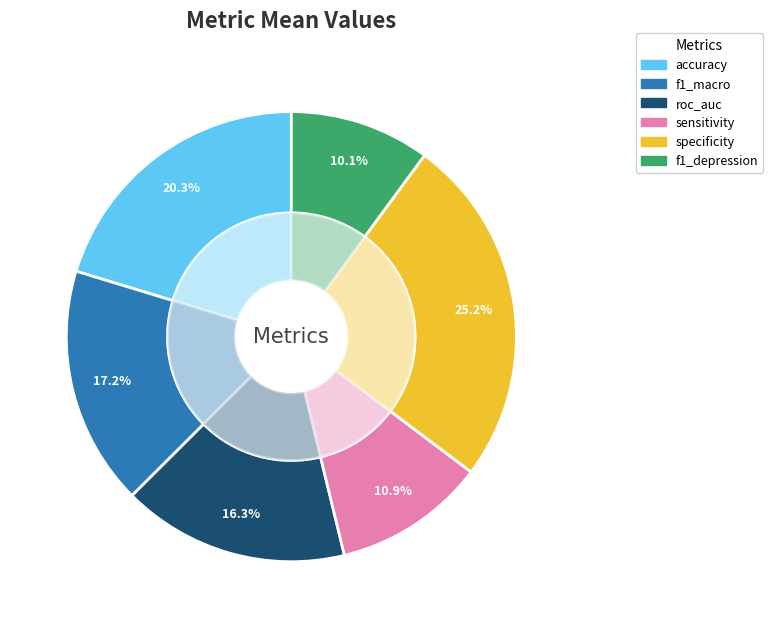

Which slice is the smallest?

f1_depression